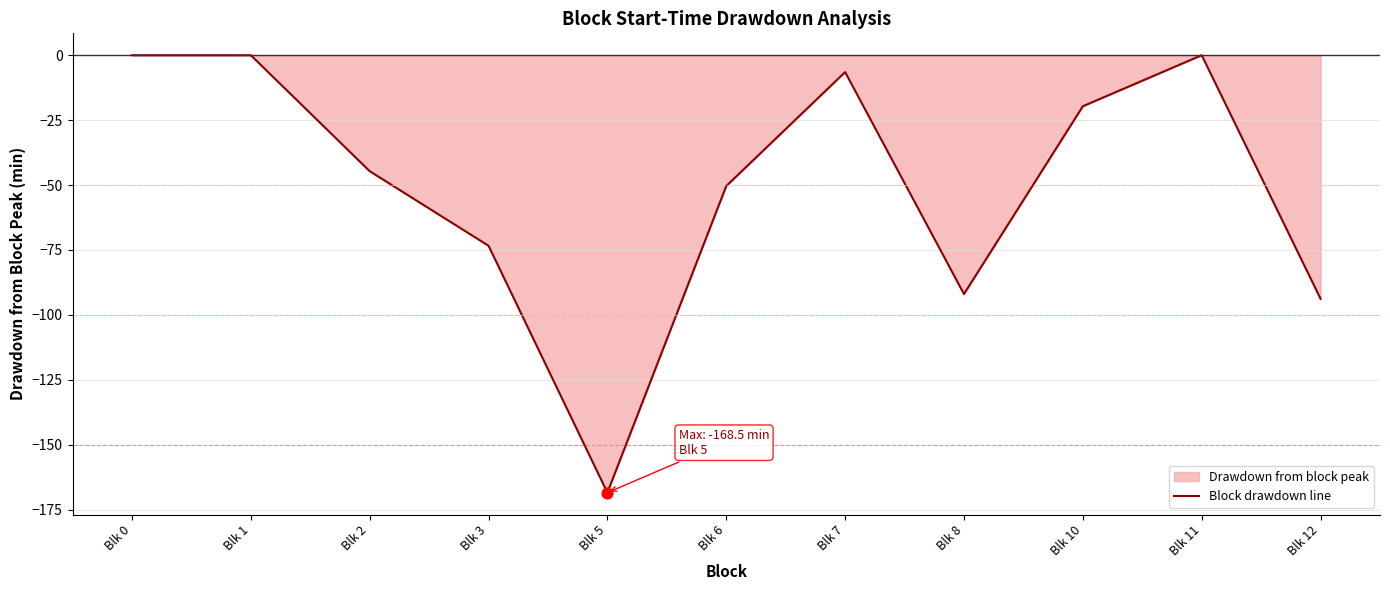

Between Blk 6 and Blk 12, which is larger?

Blk 6